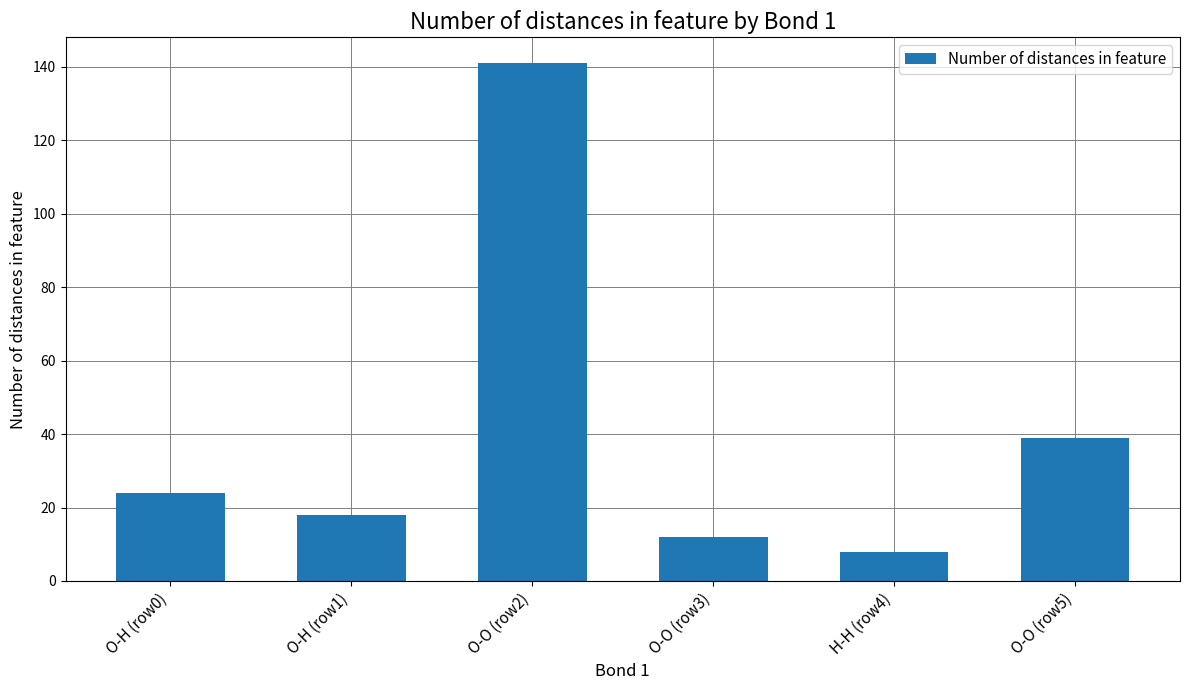

At which label is the value closest to 74?

O-O (row5)